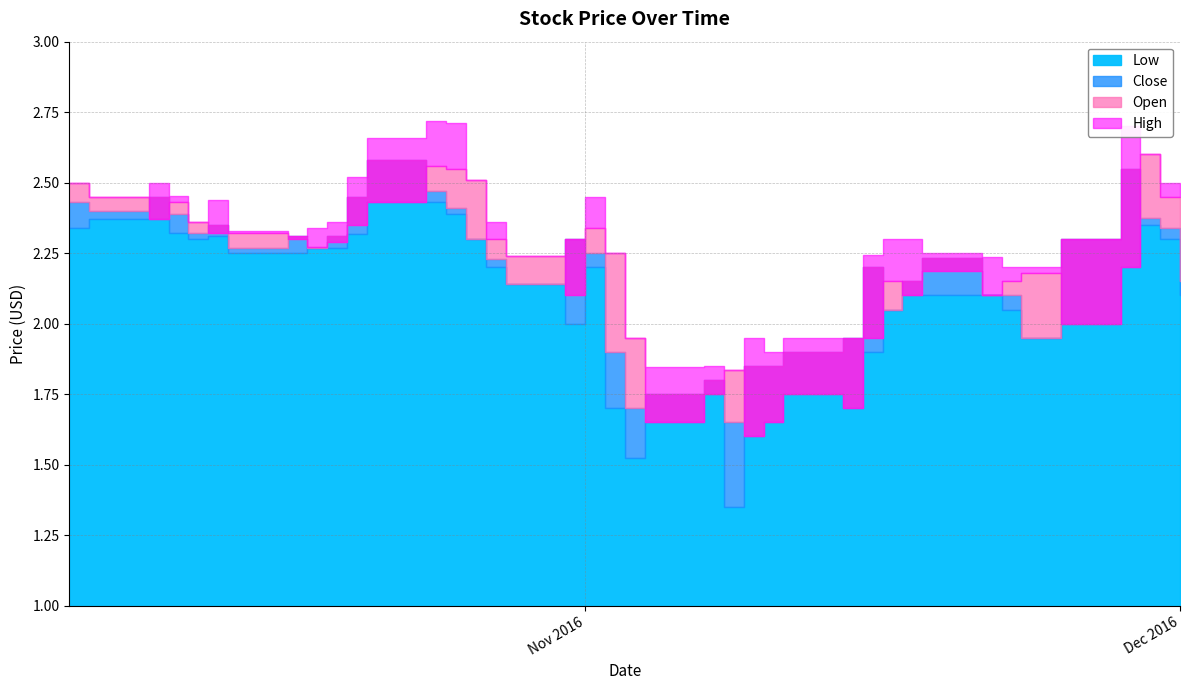

What is the minimum value for Close?

1.6